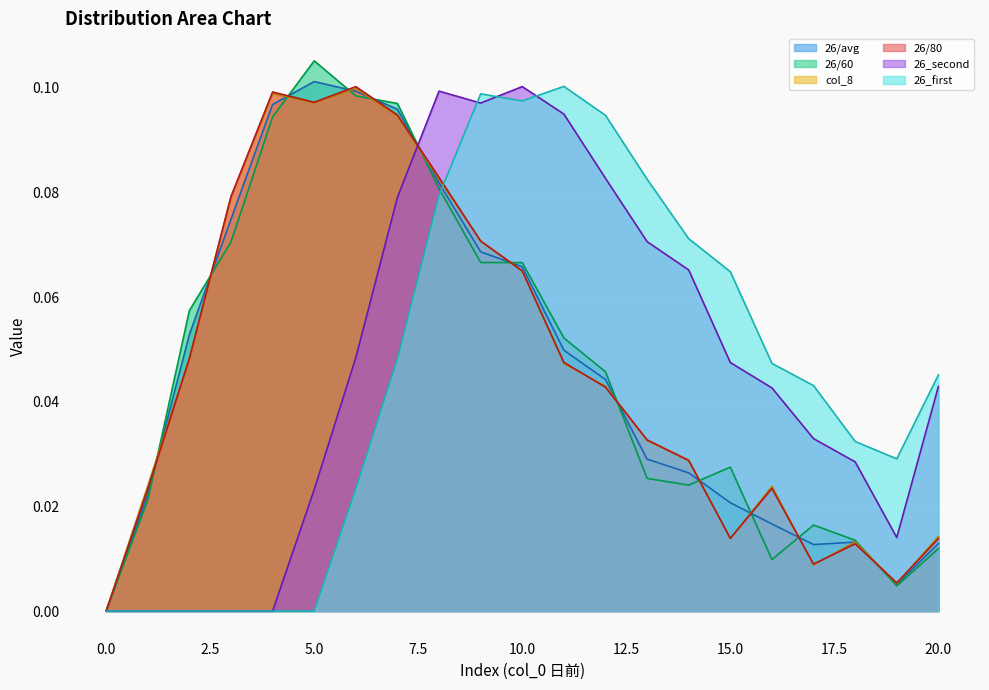

Does the chart display data point markers on the line(s)?

No